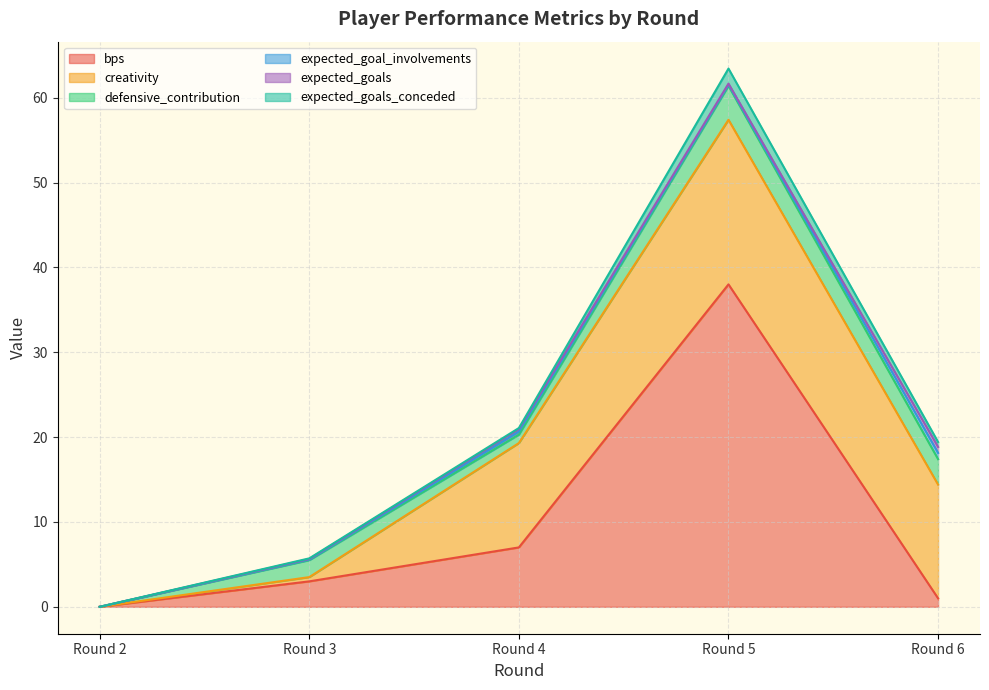

Does the chart display data point markers on the line(s)?

No